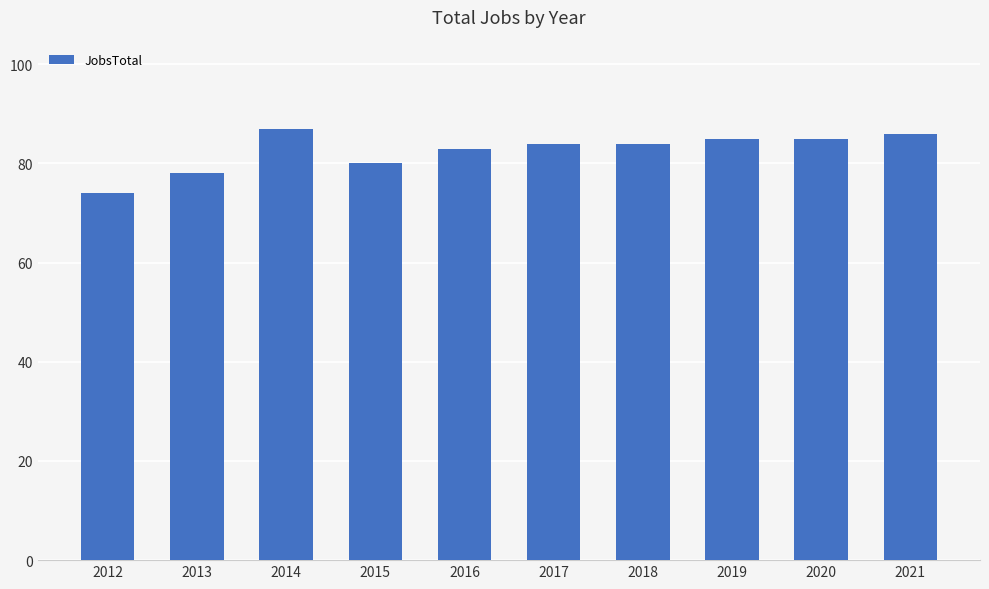

What is the value of the 7th bar from the left?

84